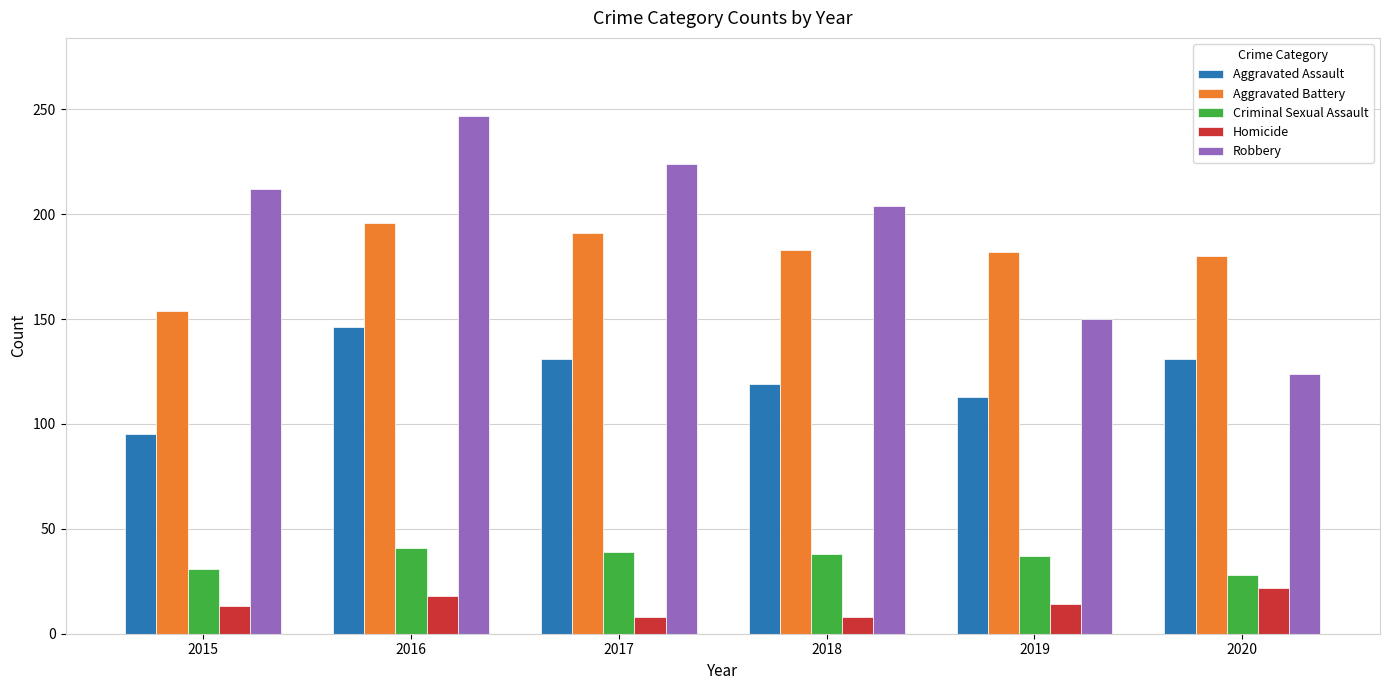

How many distinct data groups are displayed?

5